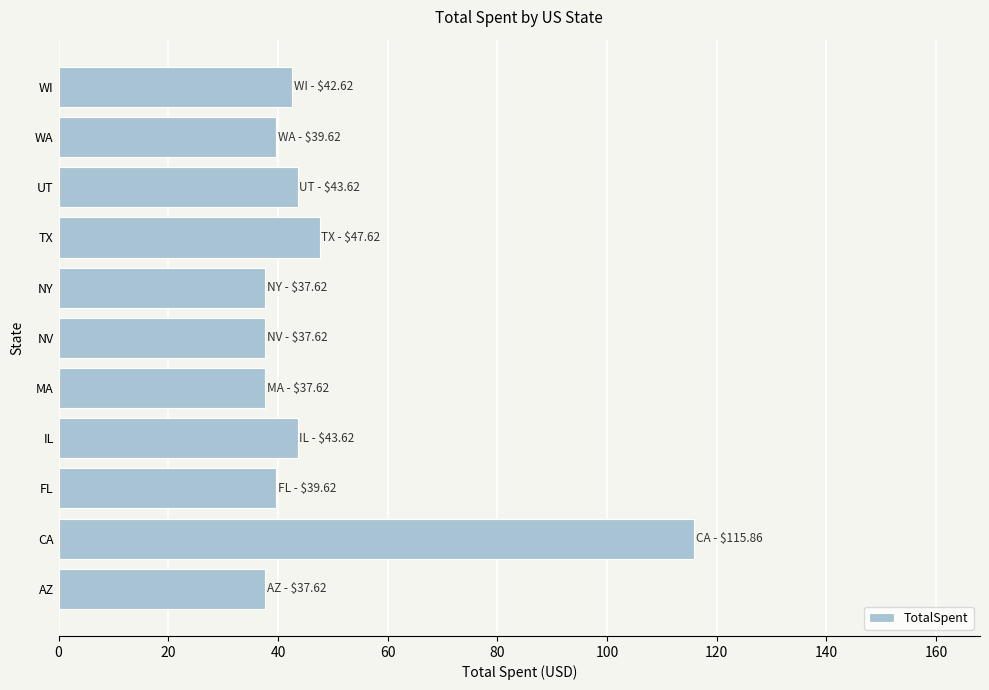

What is the difference between the maximum and second lowest values?

78.2